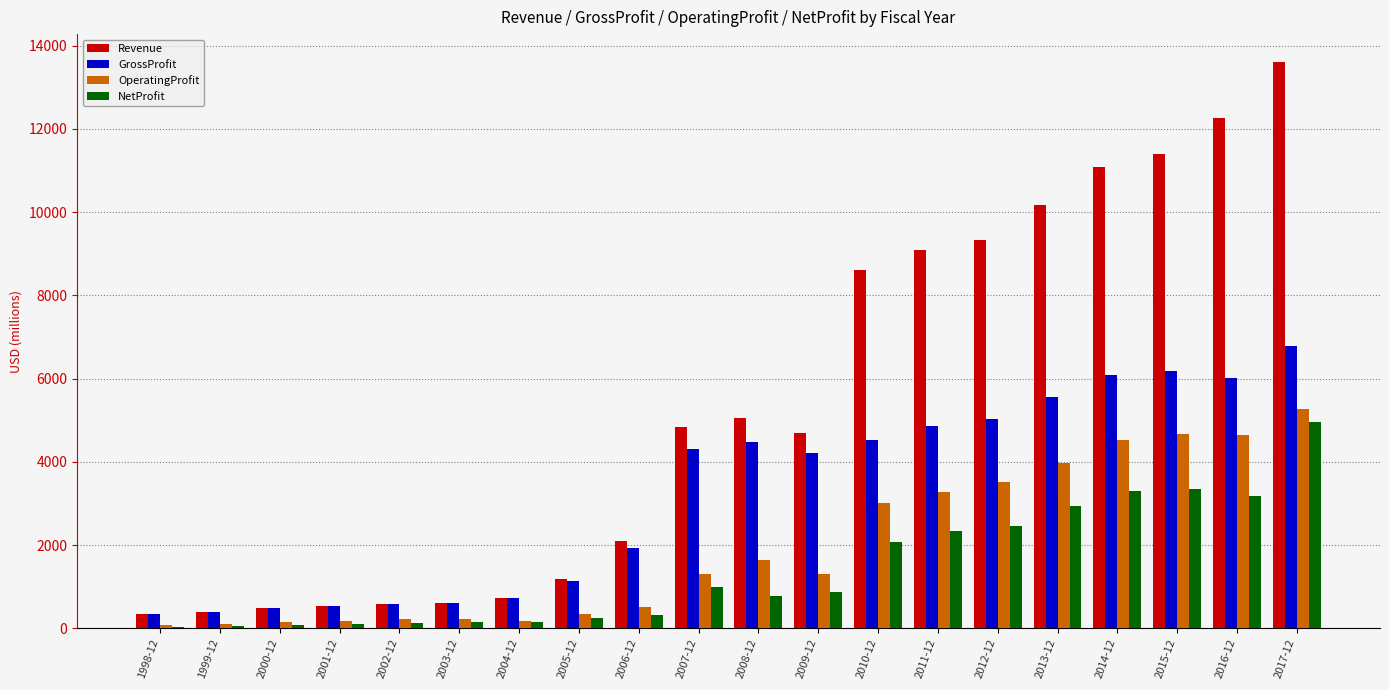

How many groups of bars are there?

20